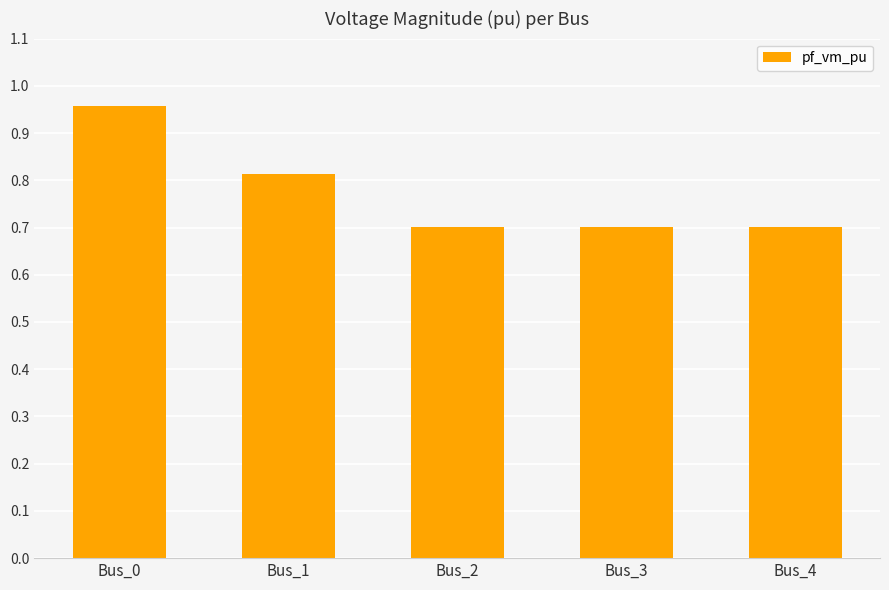

The value at Bus_3 is 0.7. True or false?

True